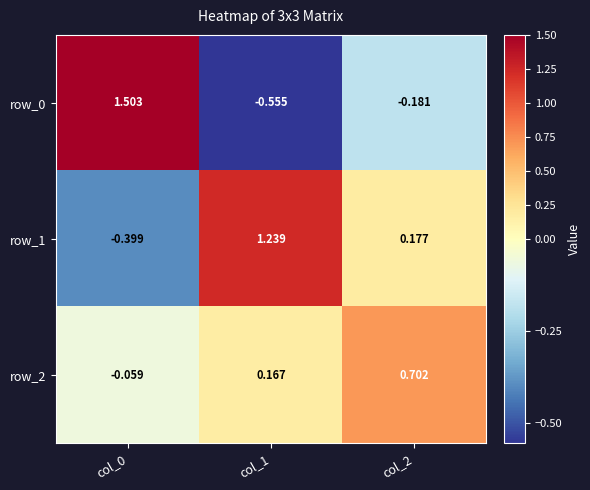

The value of row_1 at col_0 is -0.6. True or false?

False